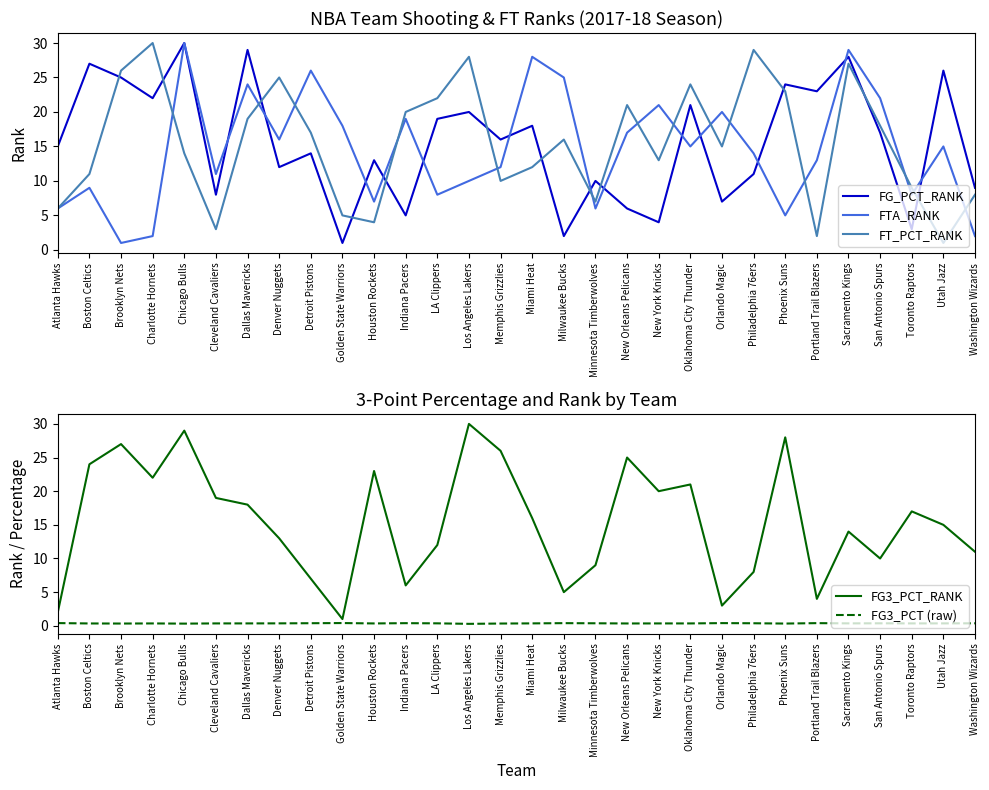

Where is FG_PCT_RANK nearest to the value 15?

Atlanta Hawks